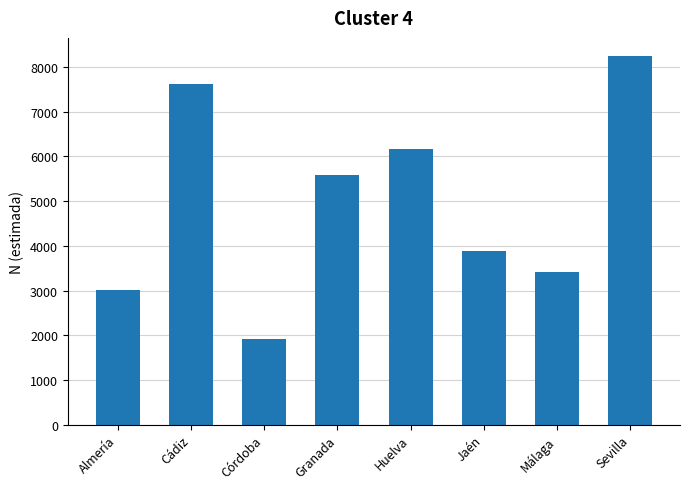

Reading right to left, extract all data points from this chart.

Sevilla=8242	Málaga=3425	Jaén=3875	Huelva=6157	Granada=5575	Córdoba=1914	Cádiz=7618	Almería=3005